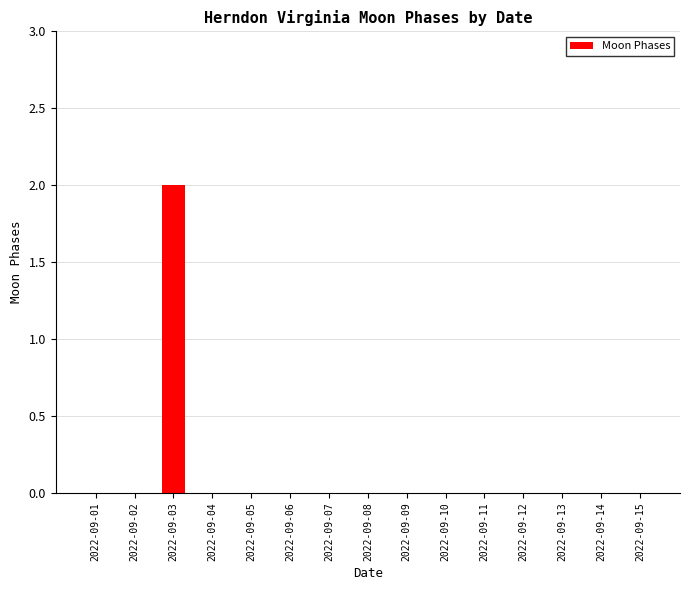

The value at 2022-09-07 is -1. True or false?

False